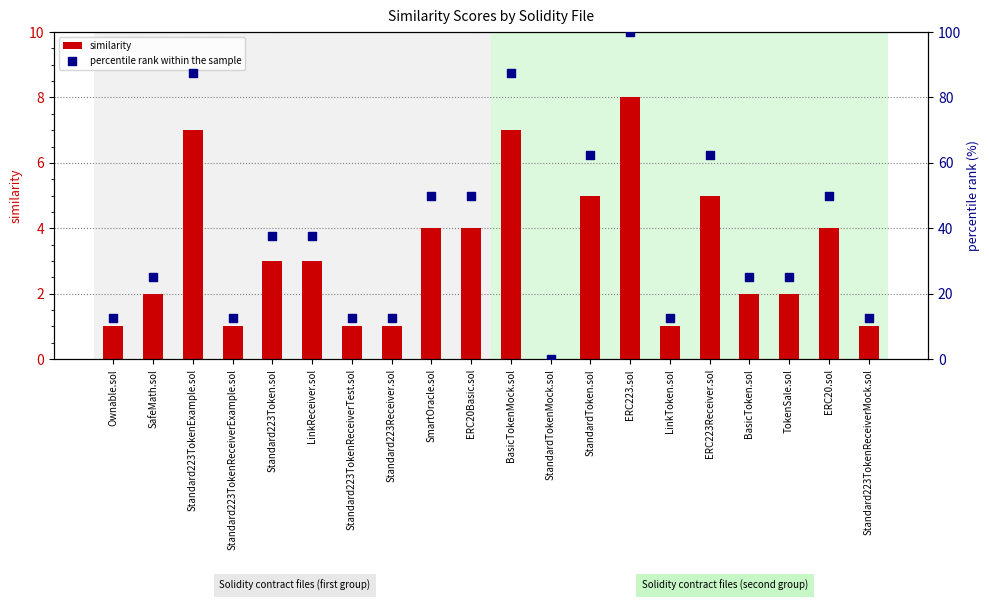

Which series has the widest spread of Y values?

percentile rank within the sample